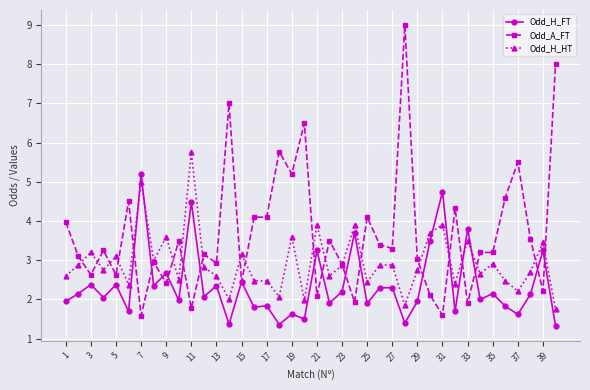

List the series in order of their overall mean, lowest first.

Odd_H_FT, Odd_H_HT, Odd_A_FT